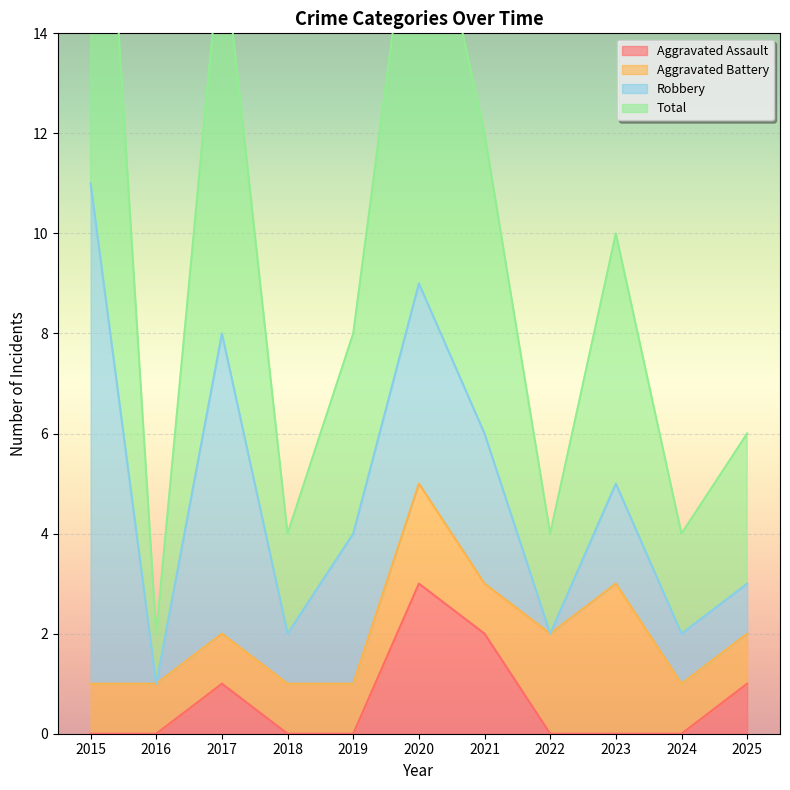

At which category does Aggravated Assault reach its first local peak?

2017